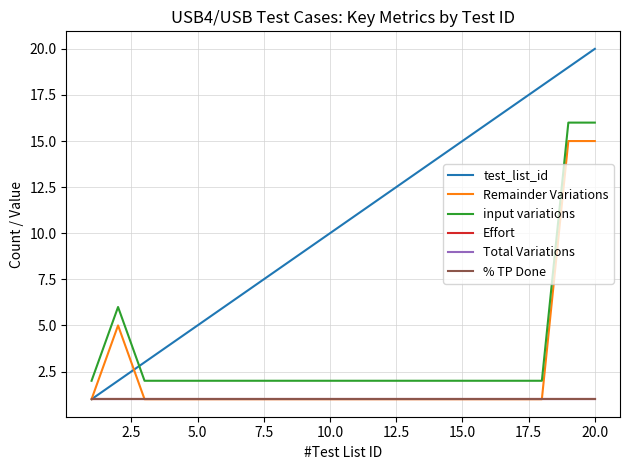

Does the chart display data point markers on the line(s)?

No